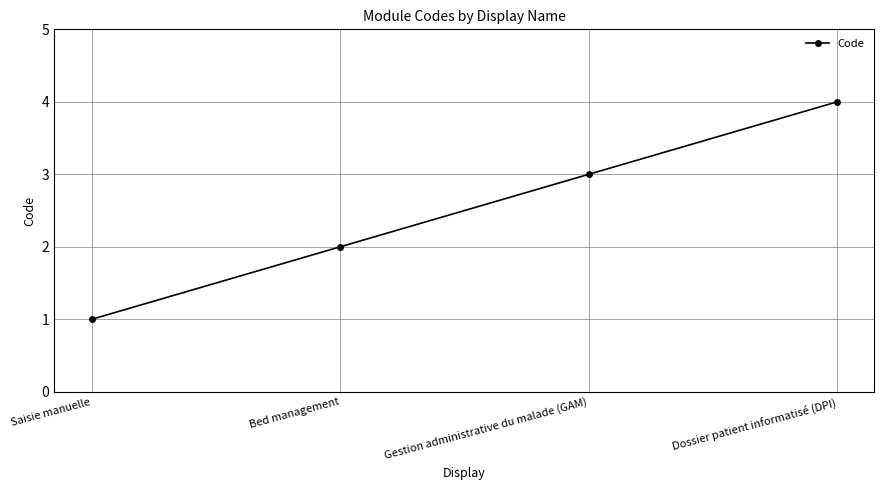

What is the label of the 3rd point from the right?

Bed management